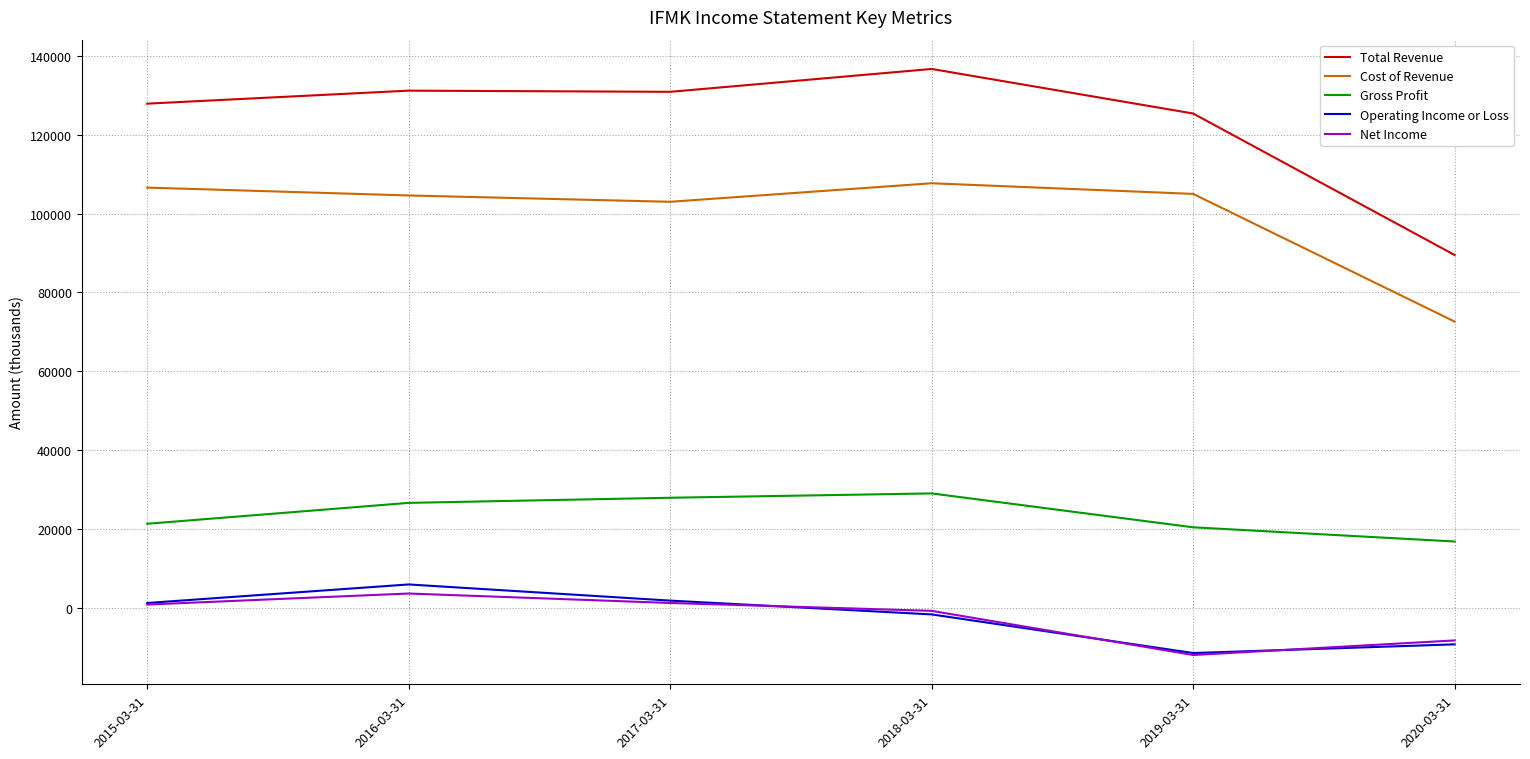

Which category has the highest value across all series?

2018-03-31